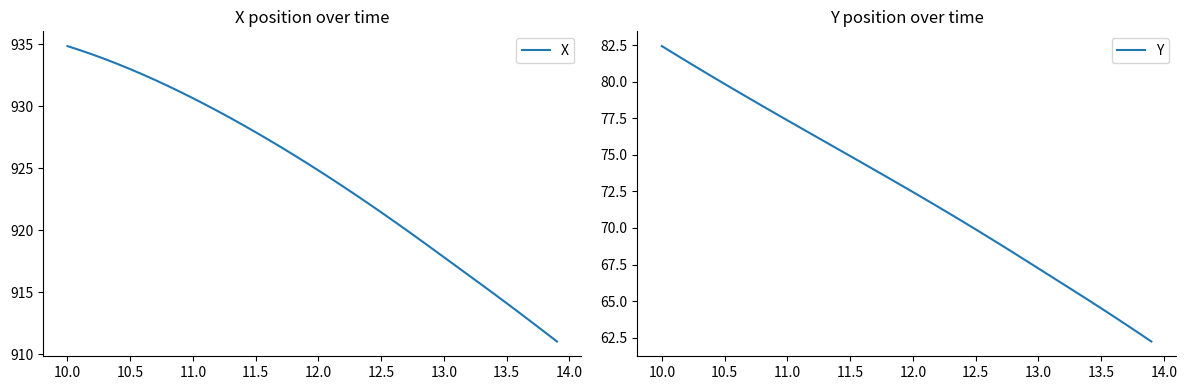

How many values in the Y series are below 72?

19